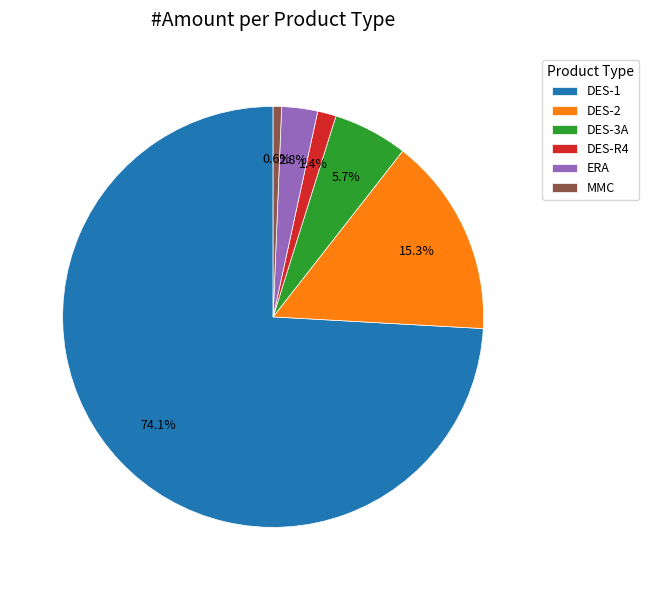

To the nearest percent, what is the combined percentage of DES-2 and ERA?

18%